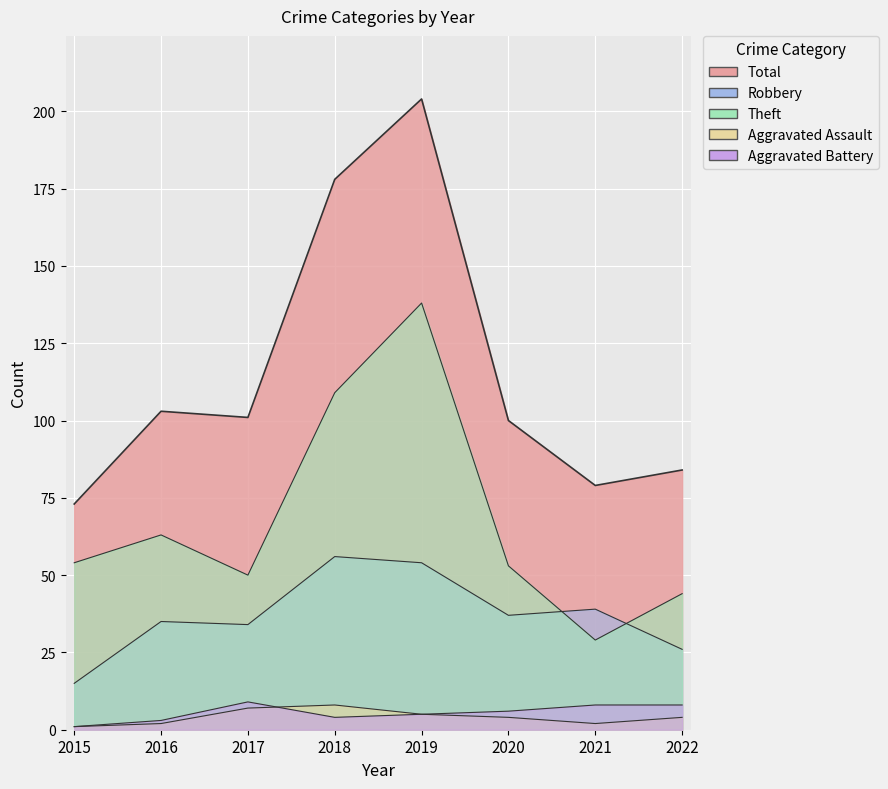

What are all the series names shown in the legend?

Robbery, Theft, Aggravated Assault, Aggravated Battery, Total